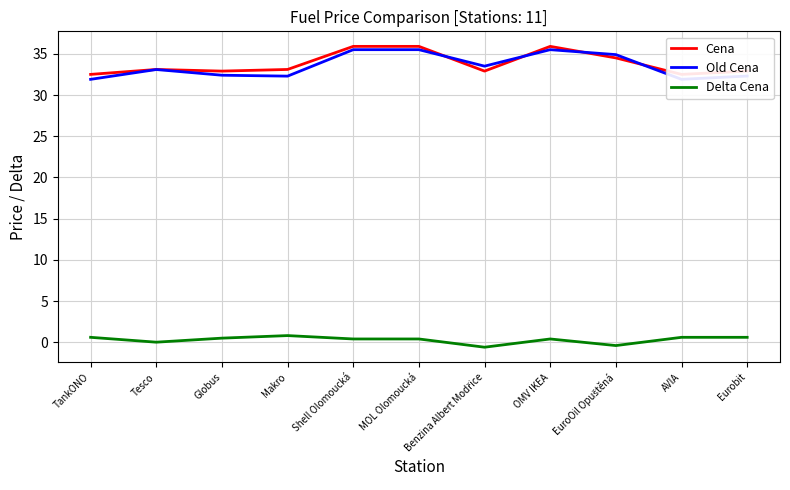

Is this an area chart (filled region under the line)?

No